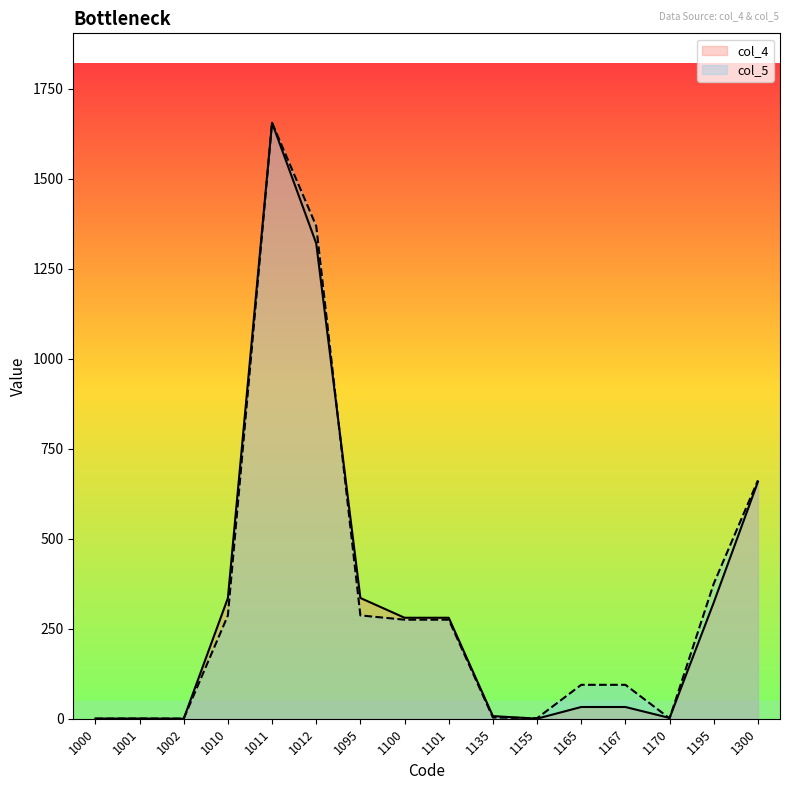

What is the difference between the col_5 values at 1100 and 1002?

274.8